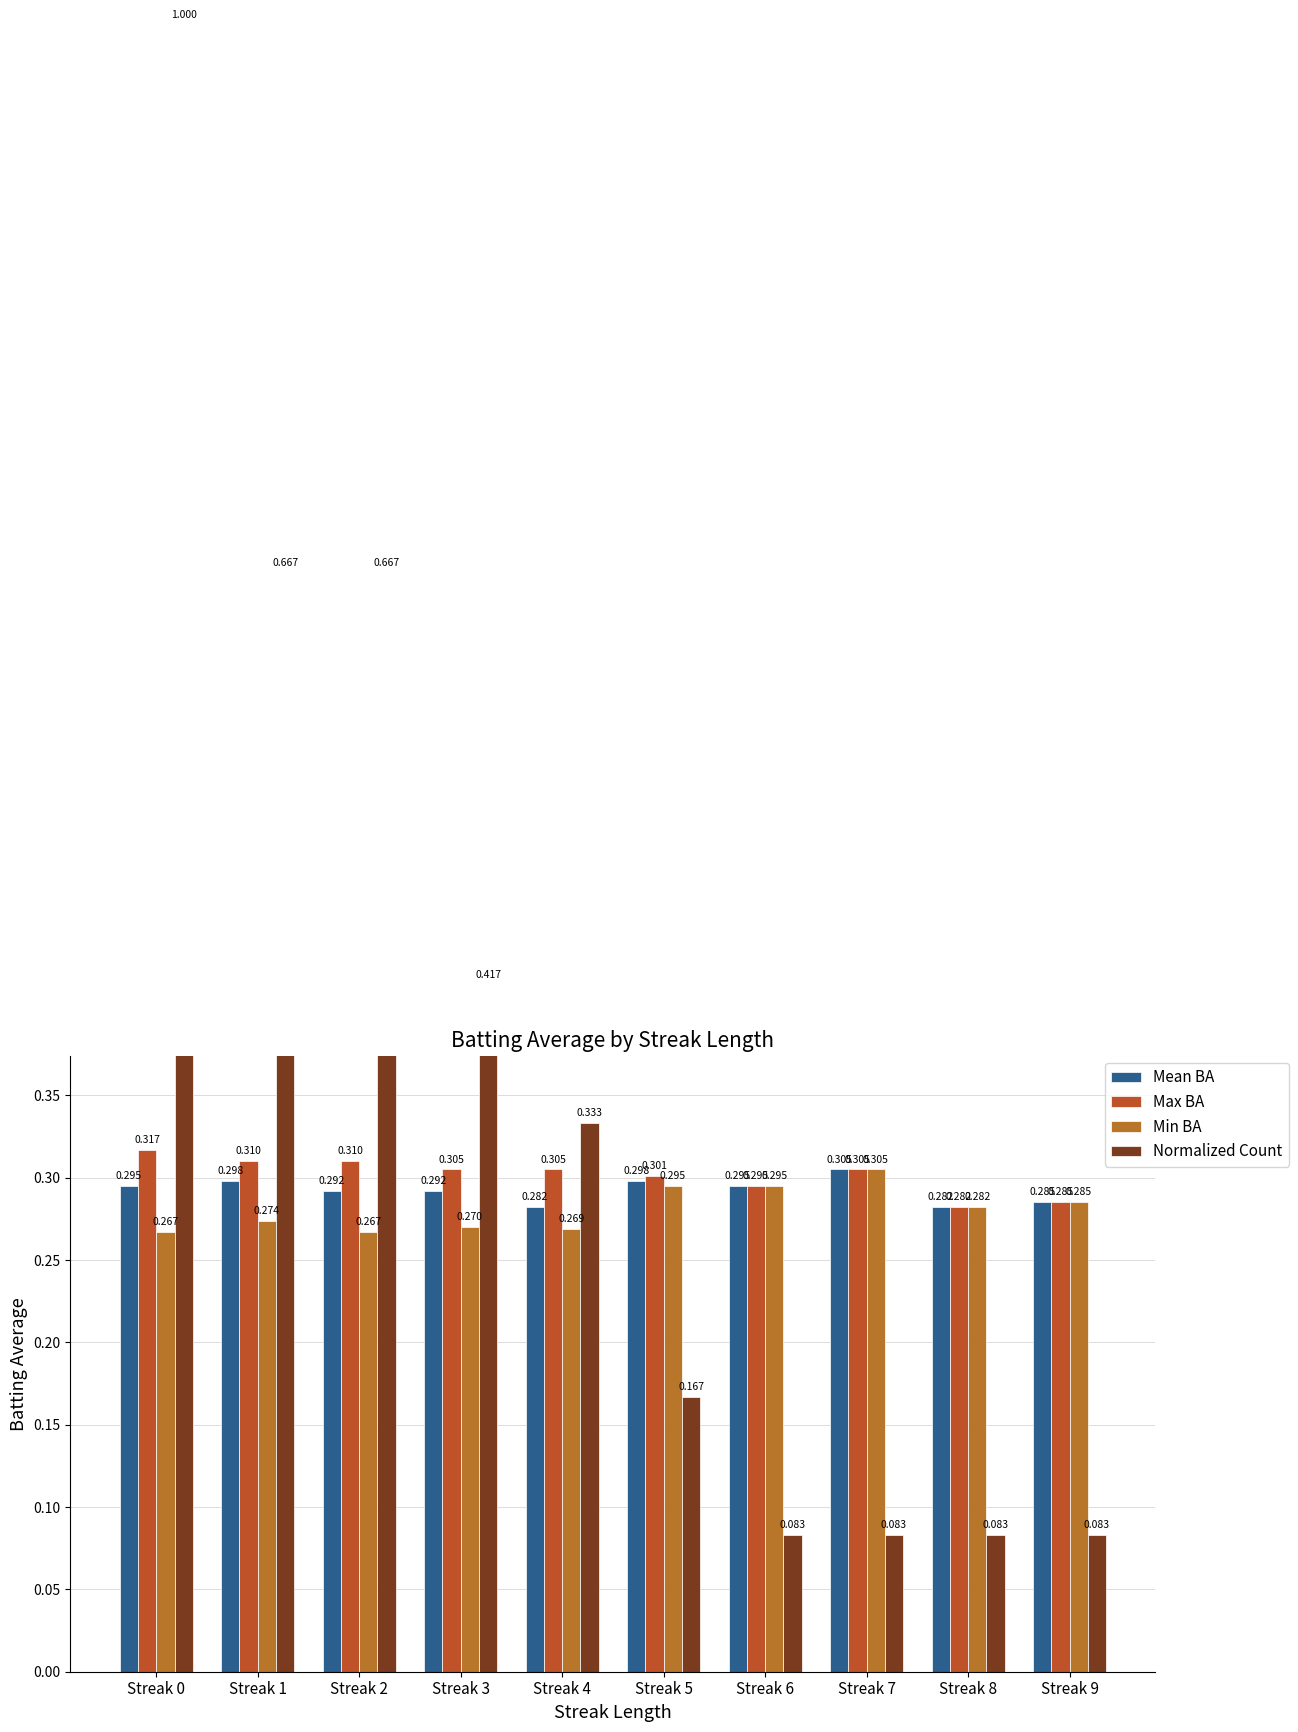

Count the Mean BA values in the range 0 to 1.

10